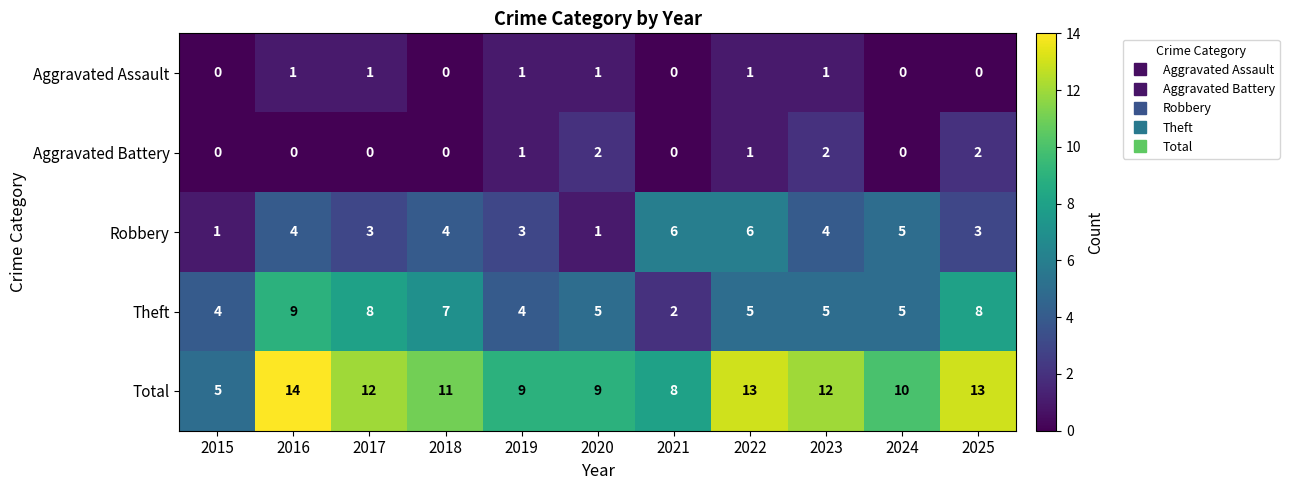

The Robbery series shows 4 at 2018. True or false?

True